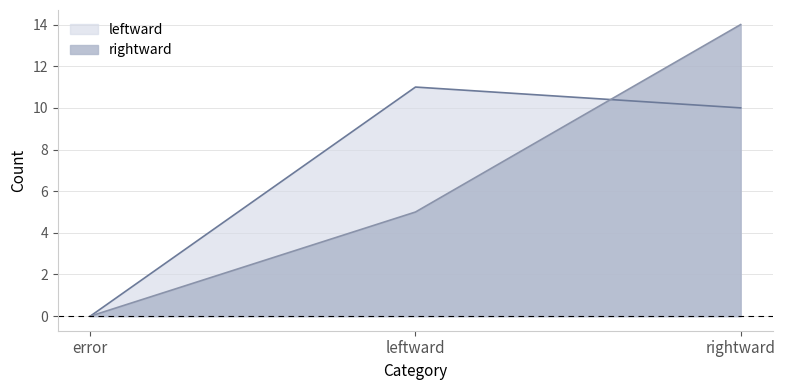

Does the chart have visible grid lines?

Yes